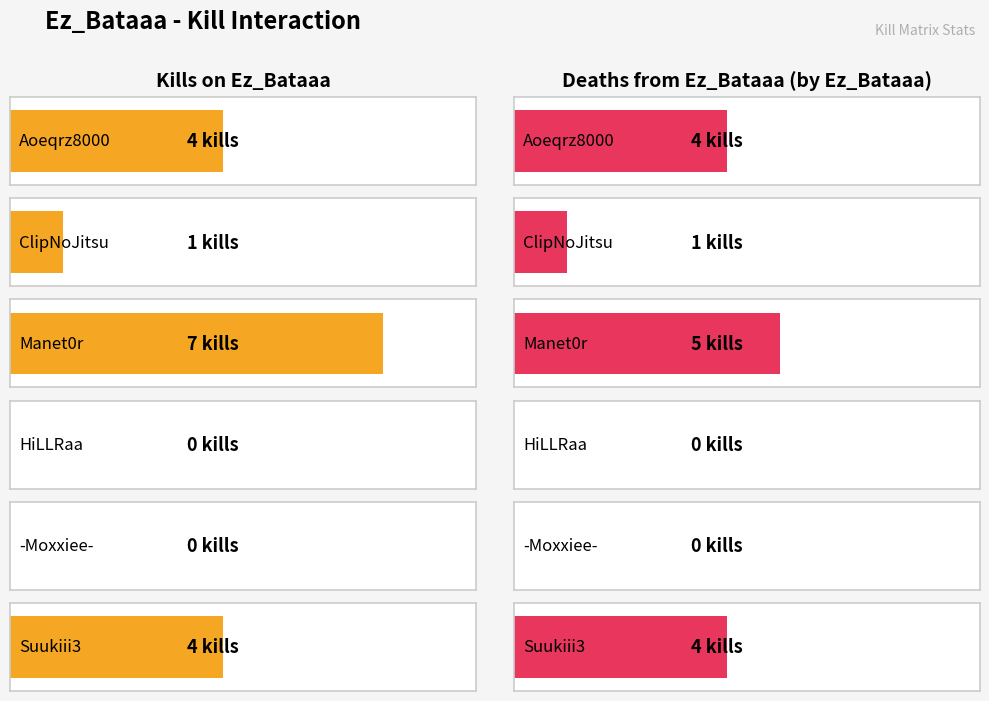

How many data points in Deaths by Ez_Bataaa are above 4?

1